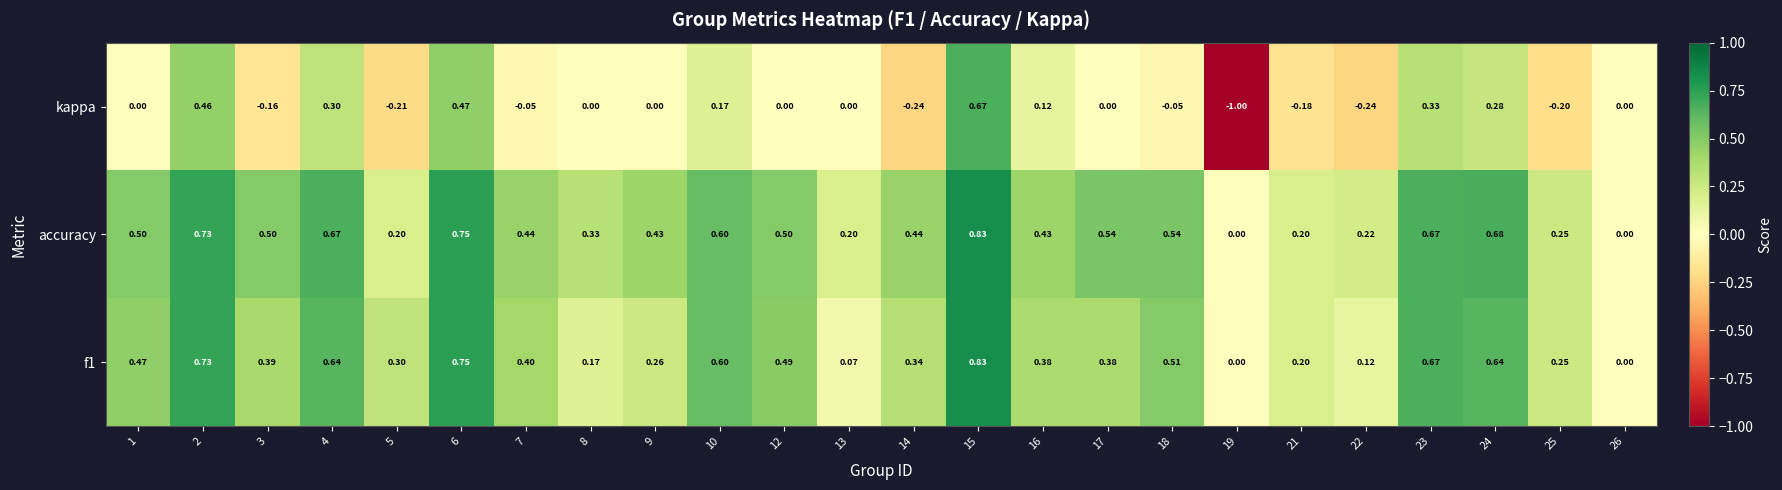

Between 1 and 17, which series saw the biggest shift?

f1